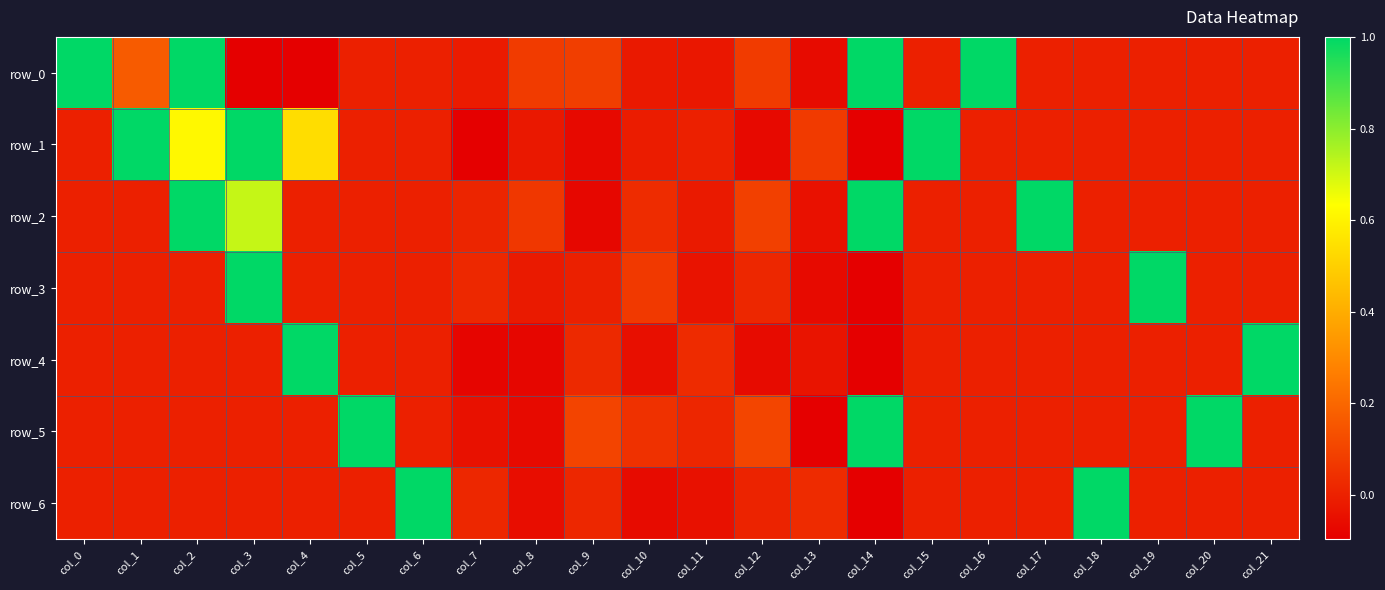

What is the difference between the maximum and minimum values in the row_0 series?

16.7